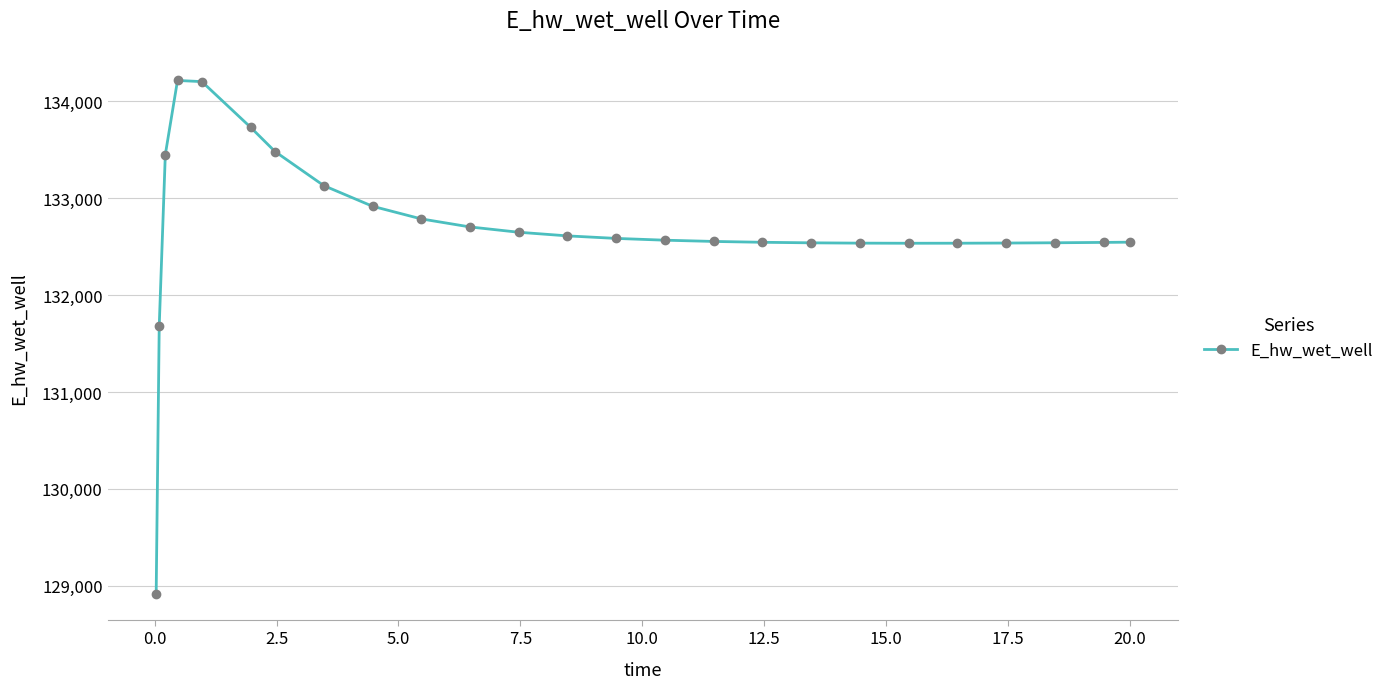

What is the sum of all values?

3317020.8